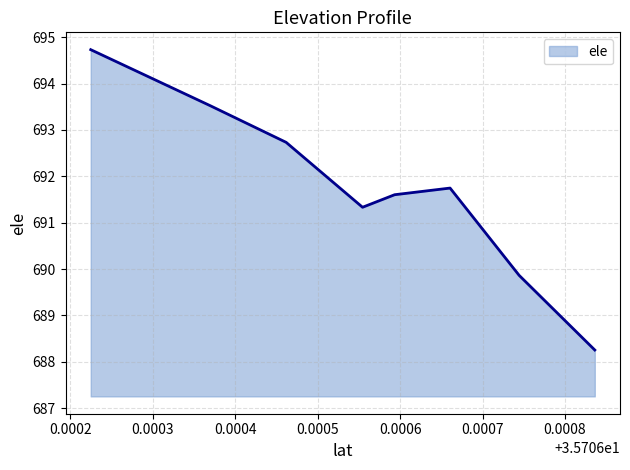

What is the difference between the maximum and minimum values?

6.5